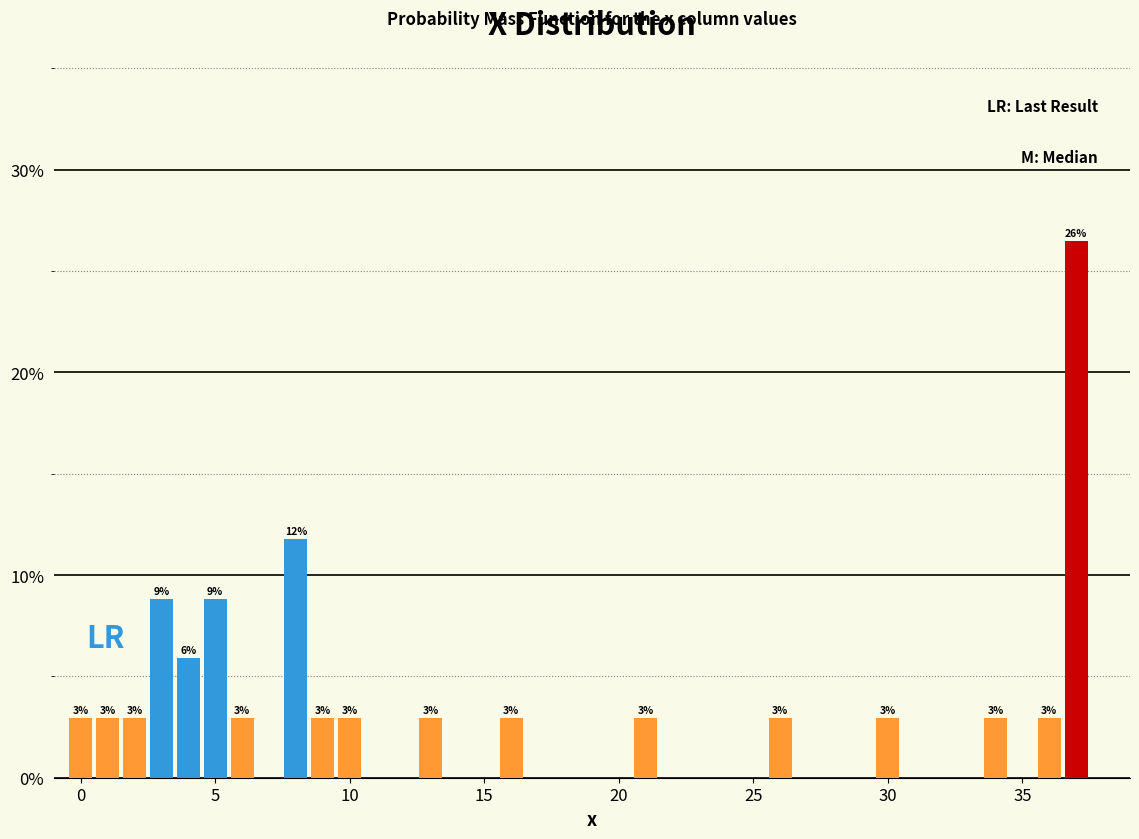

Read against the x-axis, roughly where is the centre of the tallest bar?

37.0